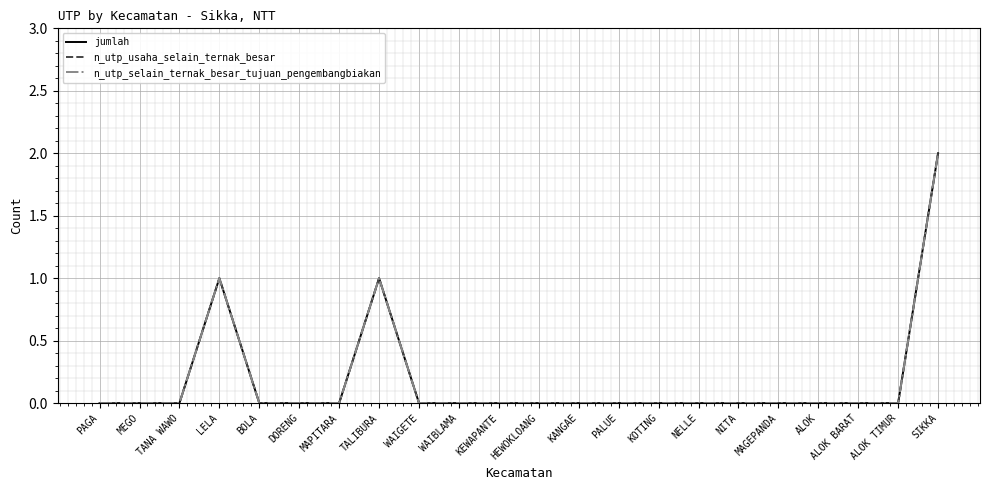

Does the chart display data point markers on the line(s)?

No